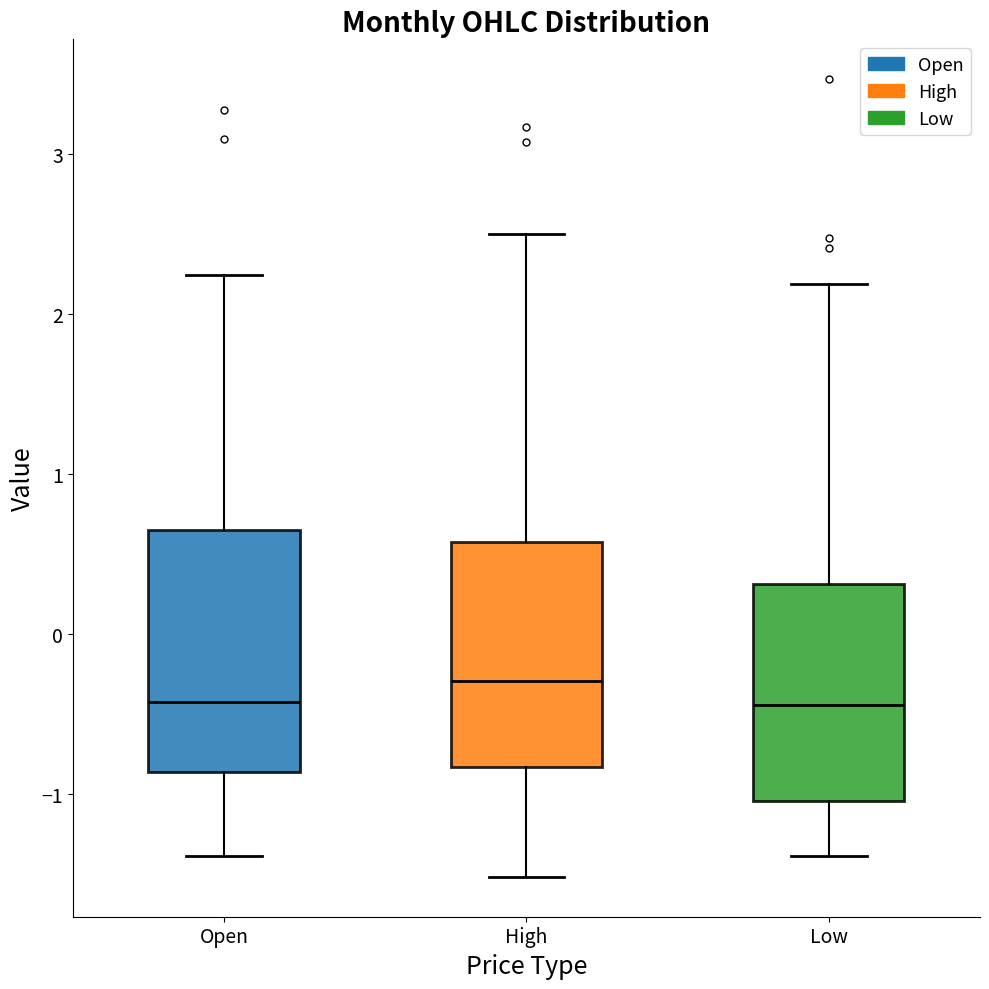

Reading left to right, transcribe this box plot: for each box, give where its median line is, the range the box spans, and where its two whiskers end, as read against the y-axis. The values are not printed on the chart, so give them approximately, as read against the axis.

Open: median -0.4, box -0.9 to 0.7, whiskers -1.4 to 2.2
High: median -0.3, box -0.8 to 0.6, whiskers -1.5 to 2.5
Low: median -0.4, box -1.0 to 0.3, whiskers -1.4 to 2.2